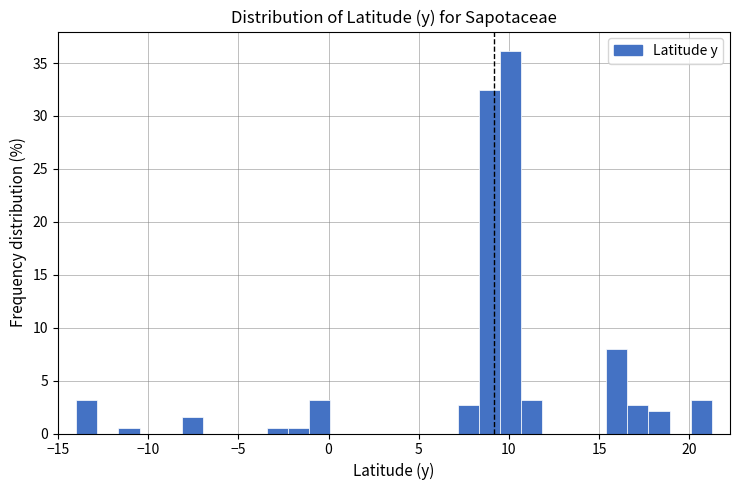

Read against the x-axis, roughly where is the centre of the tallest bar?

10.0